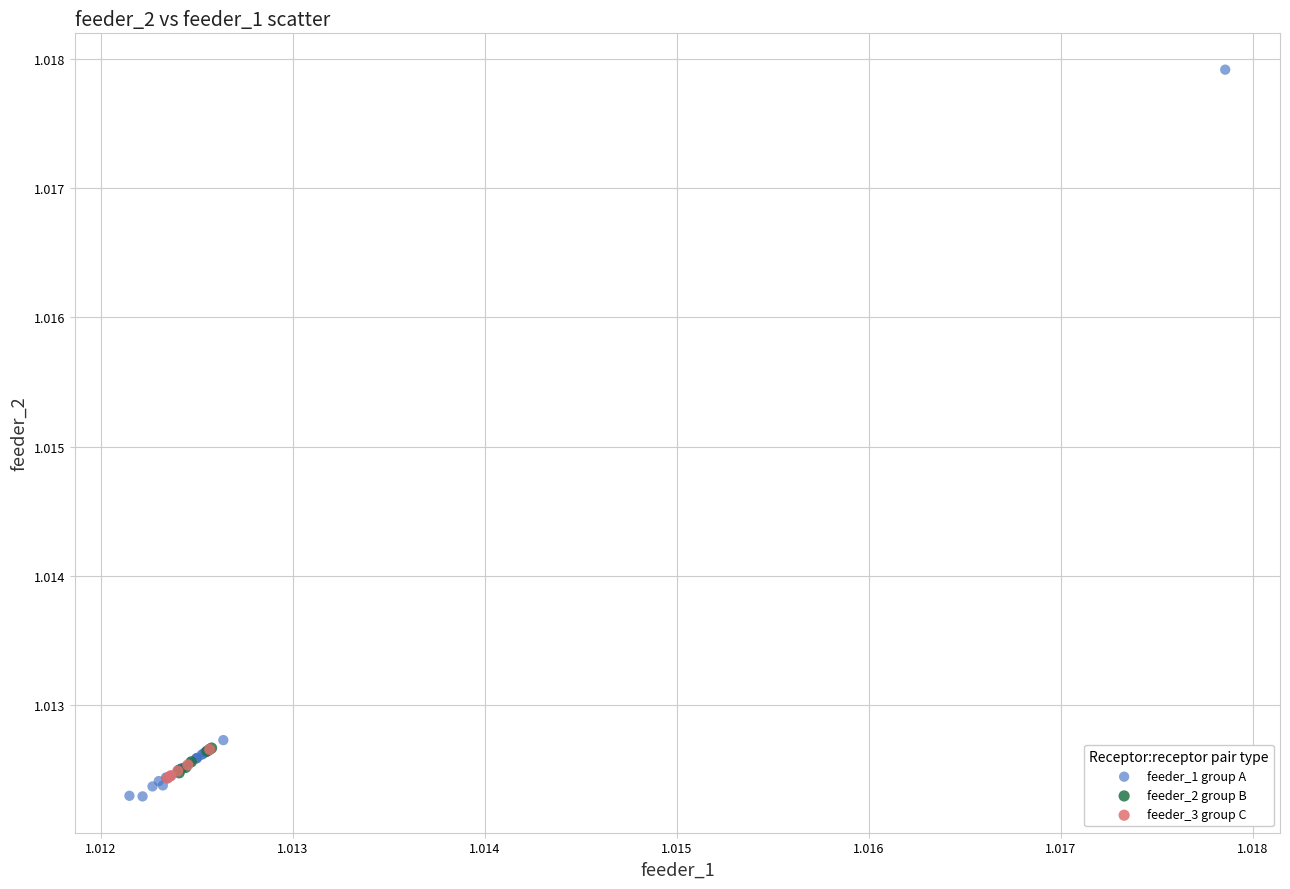

Which series reaches the minimum Y coordinate?

feeder_1 group A